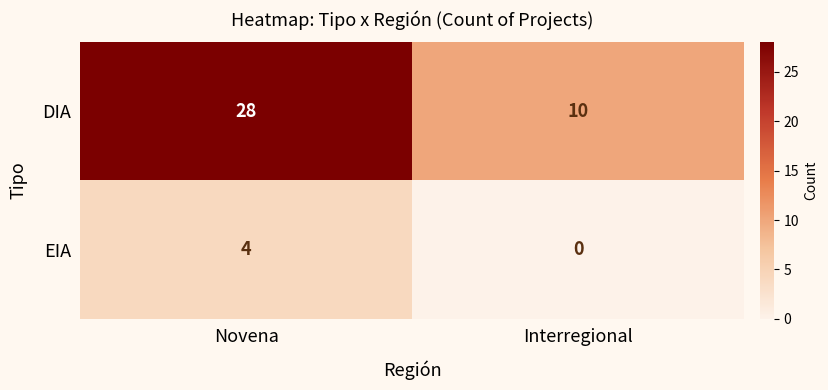

What is the sum of all DIA values?

38